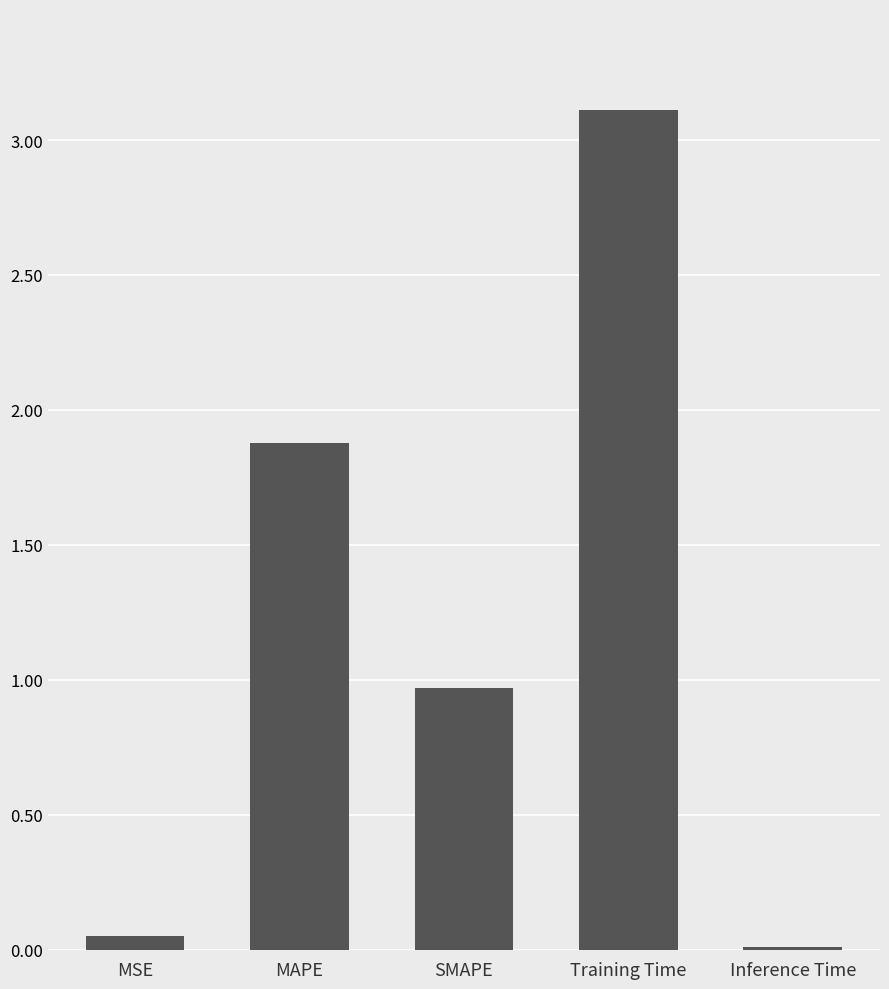

How many series are shown in this chart?

1